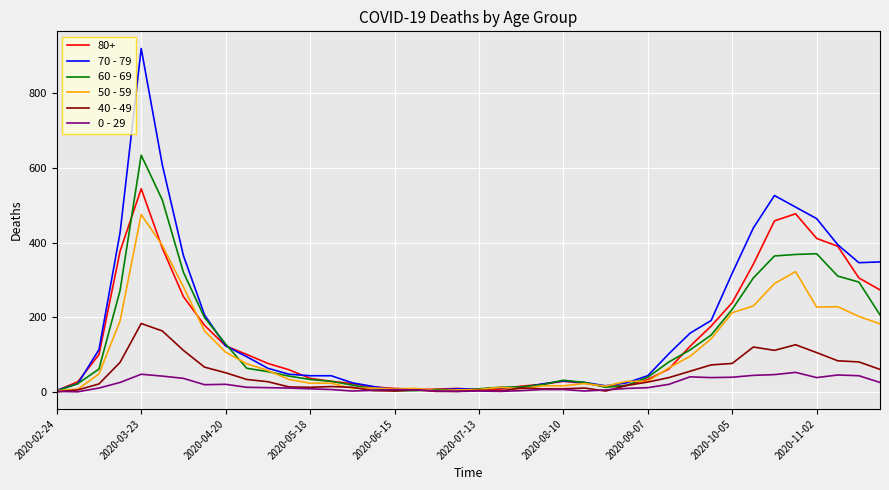

List the series in order of their peak value, highest first.

70 - 79, 60 - 69, 80+, 50 - 59, 40 - 49, 0 - 29